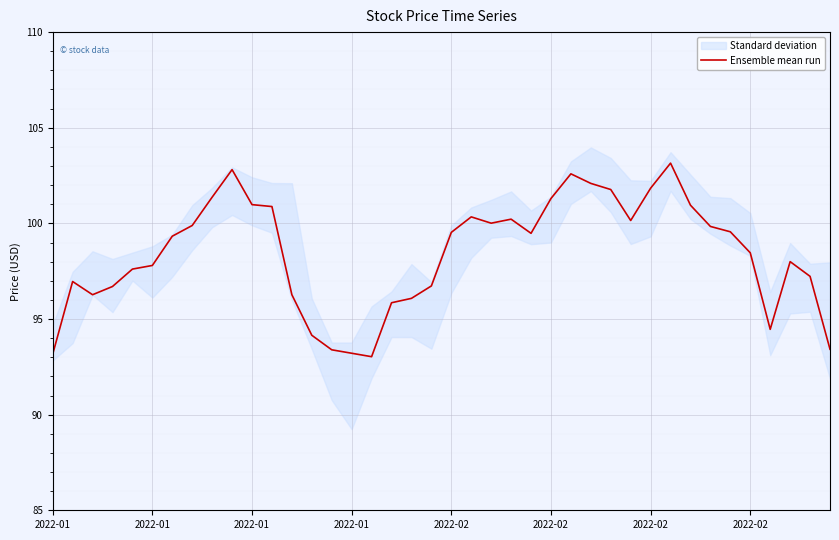

How many interior local peaks (higher than both neighbors) does the data have?

7